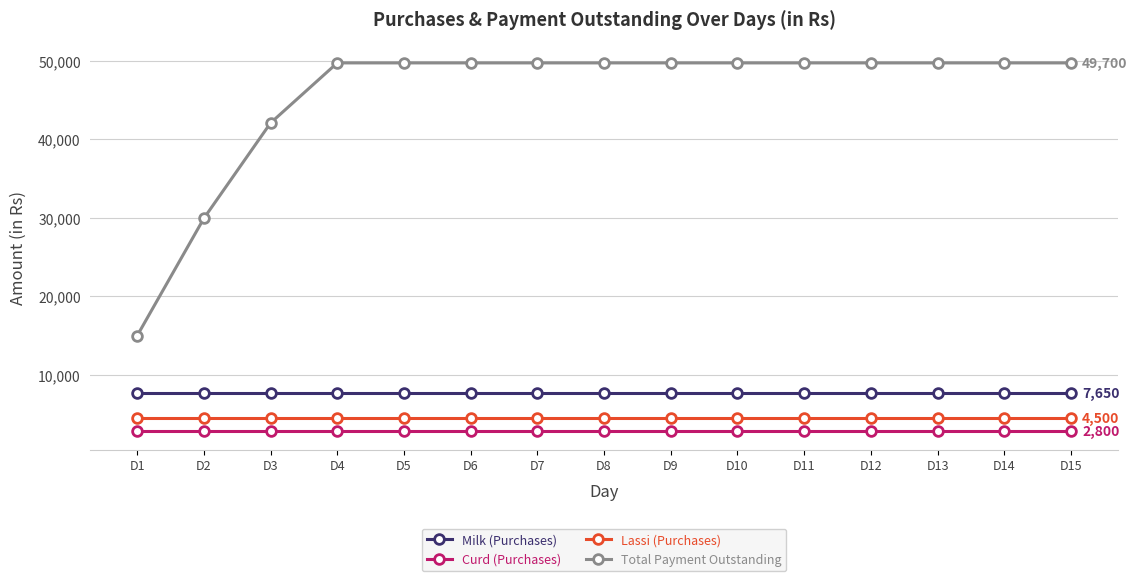

Is this an area chart (filled region under the line)?

No